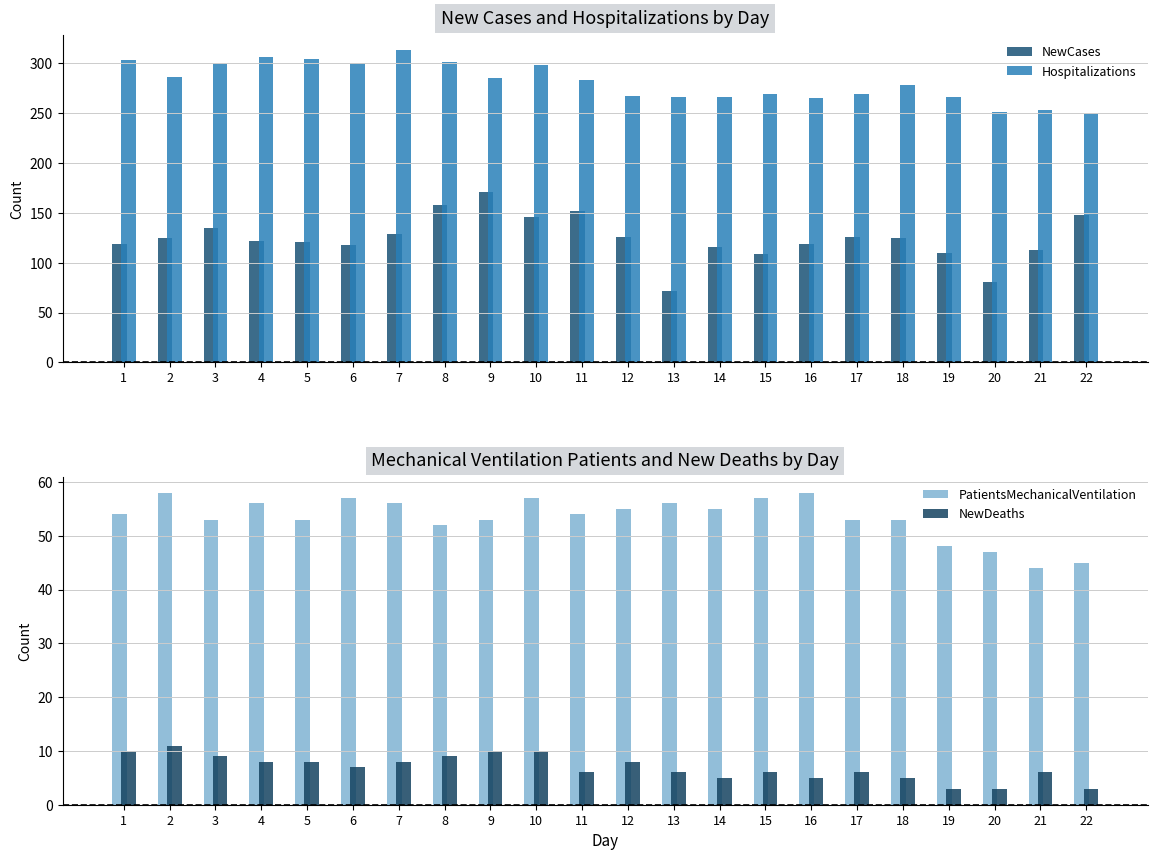

Rank the series by their average value, from lowest to highest.

NewDeaths, PatientsMechanicalVentilation, NewCases, Hospitalizations